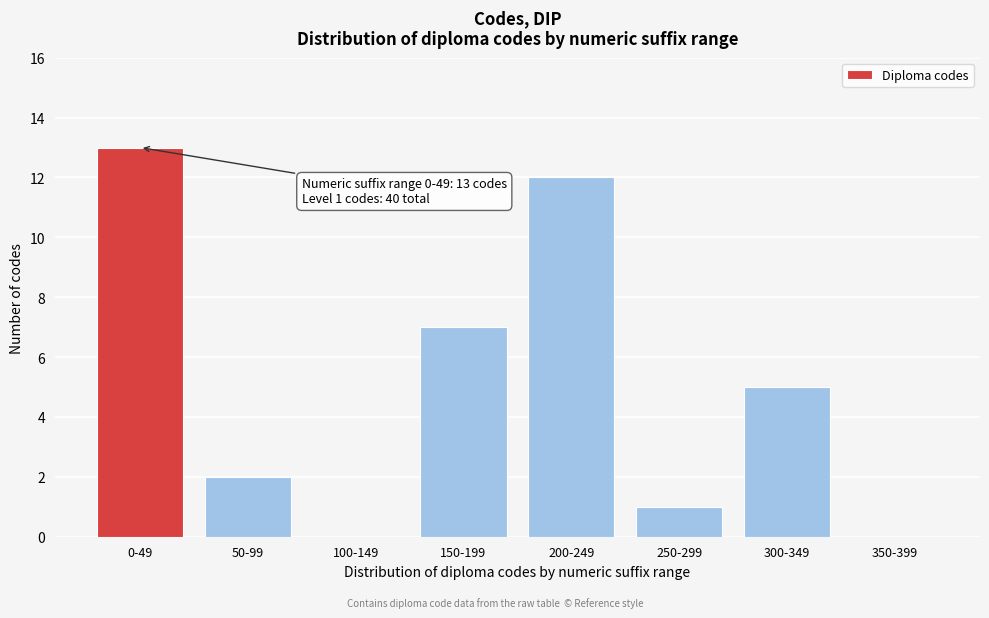

Reading left to right, extract all data points from this chart.

0-49=13	50-99=2	100-149=0	150-199=7	200-249=12	250-299=1	300-349=5	350-399=0